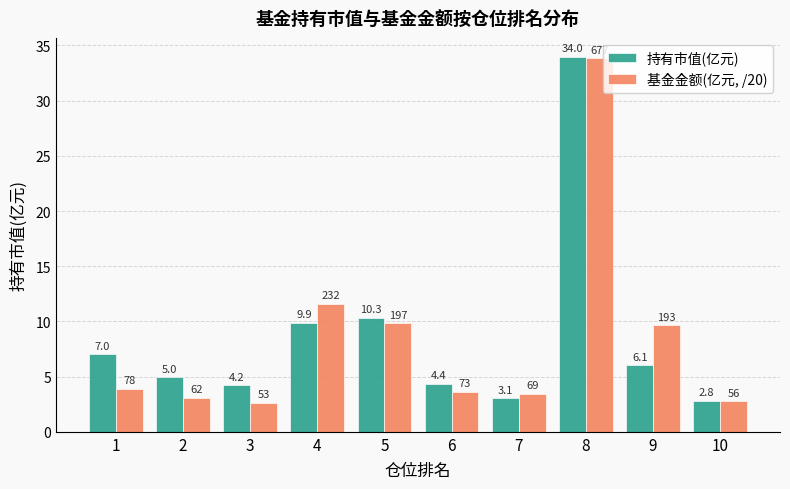

At which category does the chart reach its minimum across all series?

3